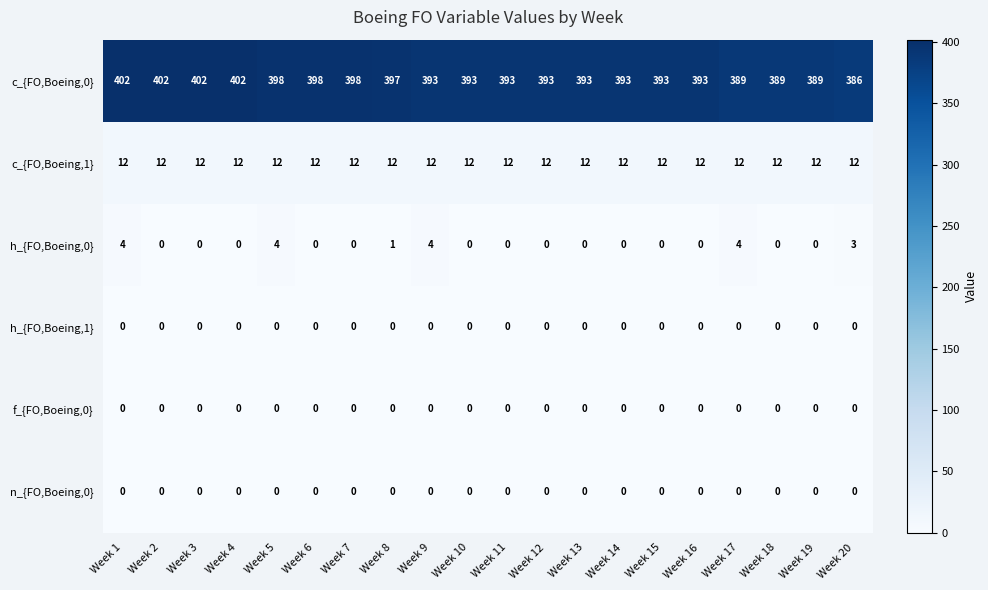

Where does the c_{FO,Boeing,0} series first go above 393?

Week 1